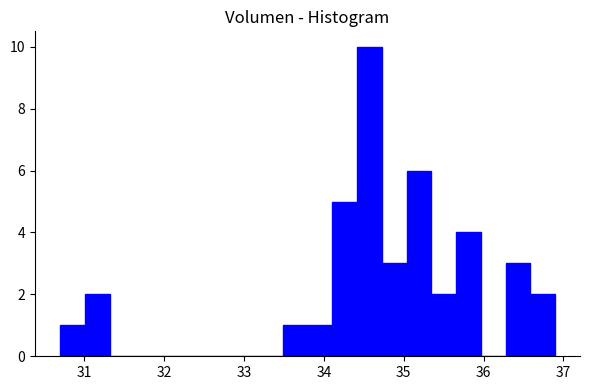

Around what value on the x-axis is the tallest bar? Give the approximate position of its centre, as read against the axis.

34.6